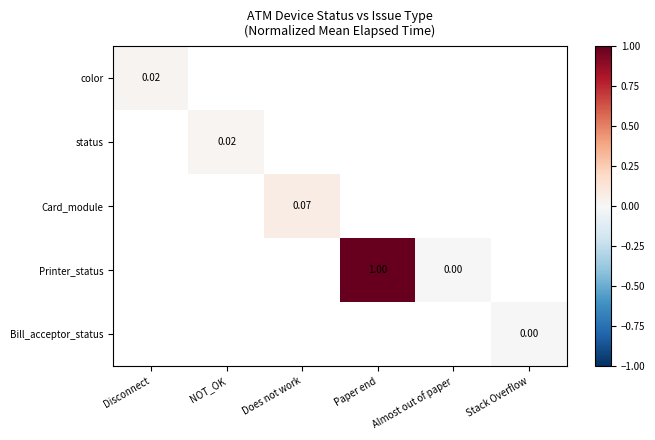

What is the greatest value displayed?

1.0